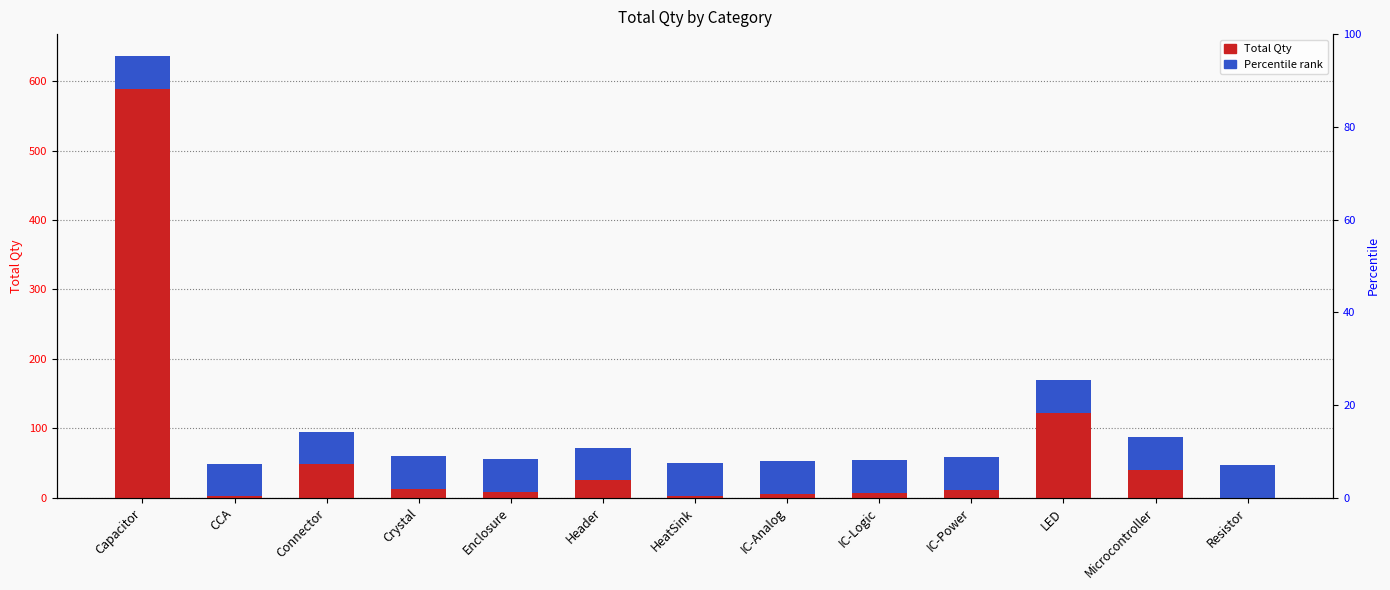

List the labels in order of Percentile rank value, largest first.

Capacitor, CCA, Connector, Crystal, Enclosure, Header, HeatSink, IC-Analog, IC-Logic, IC-Power, LED, Microcontroller, Resistor